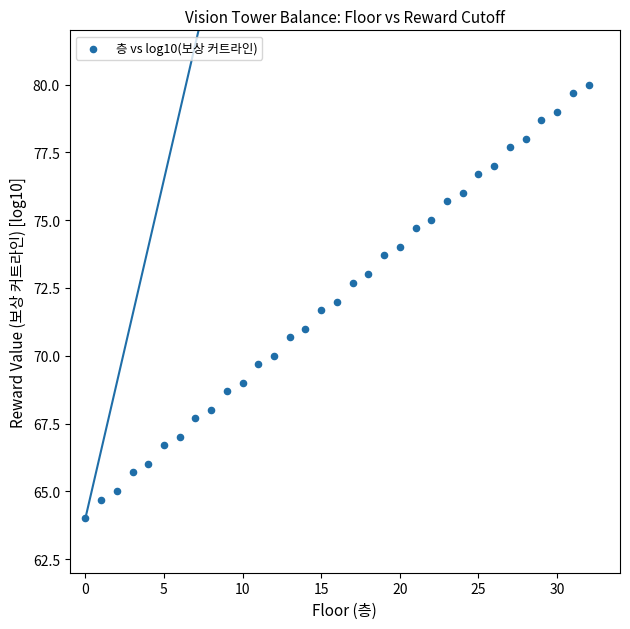

What is the range of Y values (max minus min)?

16.0